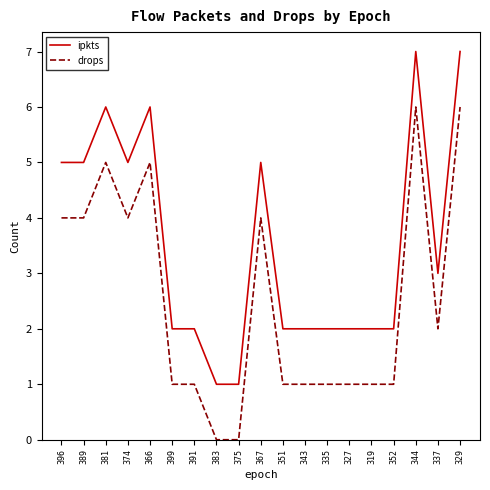

What position from the left is 327?

14